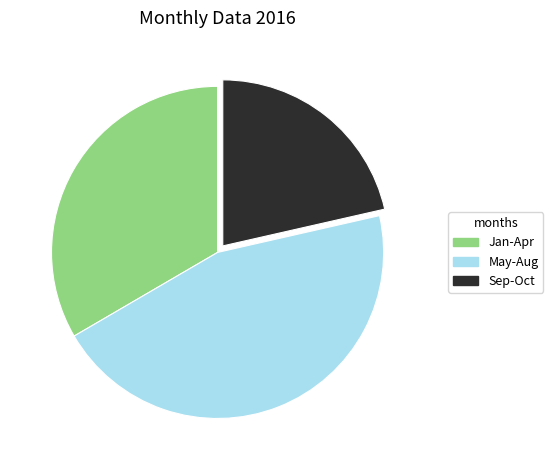

True or false: May-Aug accounts for 45% of the total.

True